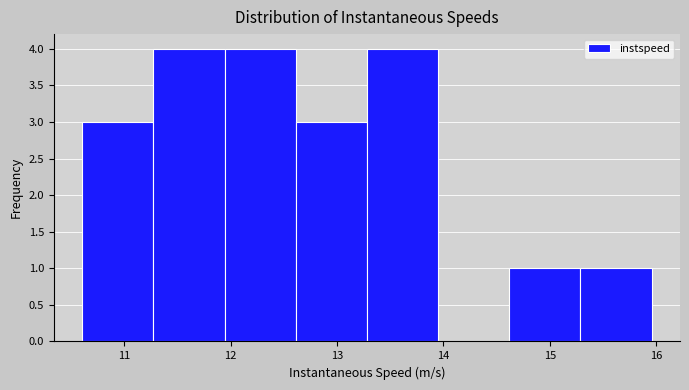

What is the height of the bar covering 13.3 to 14.0 on the x-axis? Neither the bar edges nor the heights are printed on the chart, so give them approximately, as read against the axes.

4